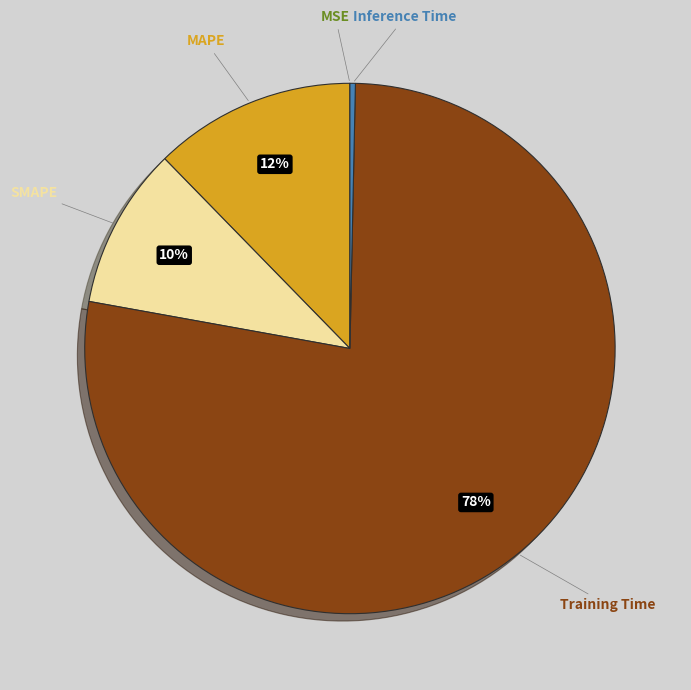

Is there a majority slice in this chart?

Yes